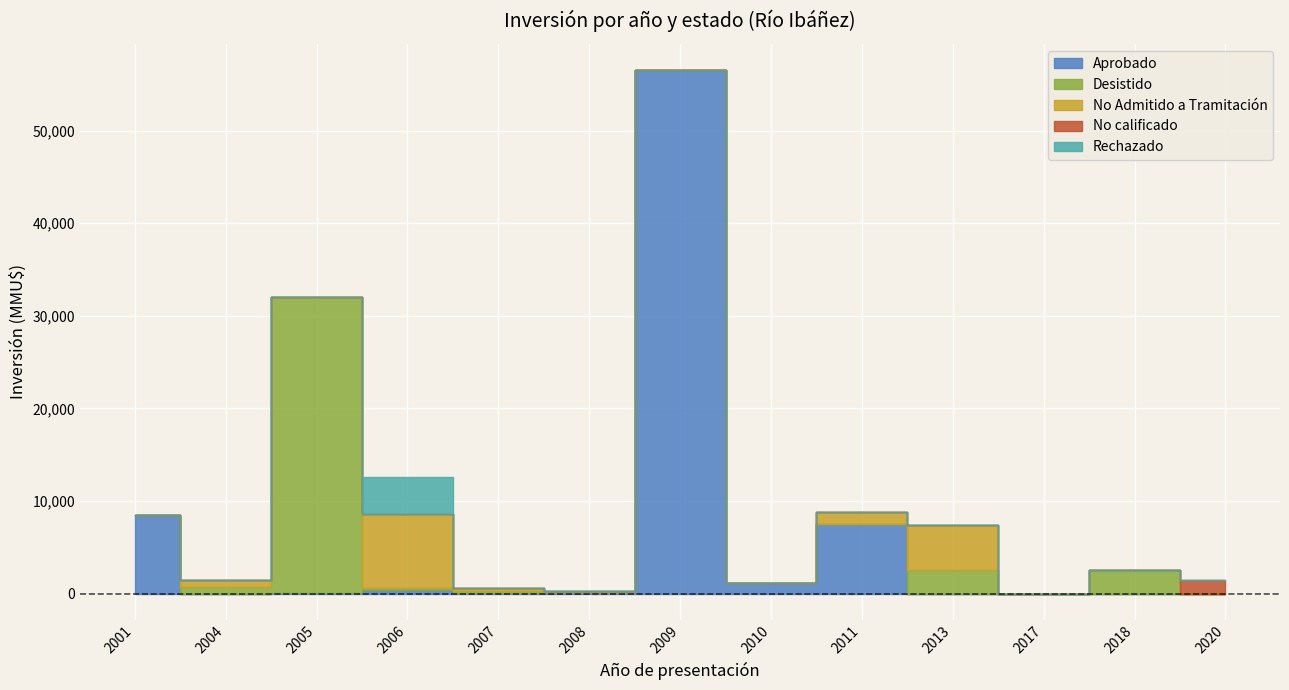

How many interior local valleys does the Aprobado series have?

3